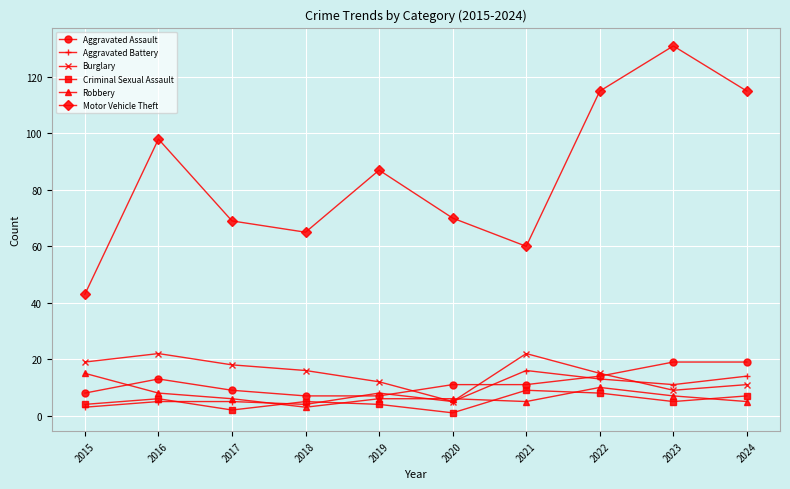

Which series has the largest total across all categories?

Motor Vehicle Theft